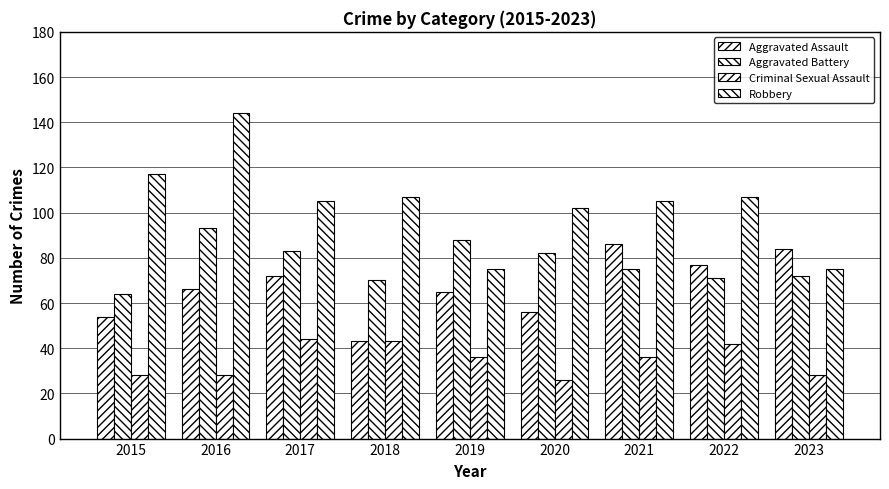

Does the chart contain stacked bars?

No